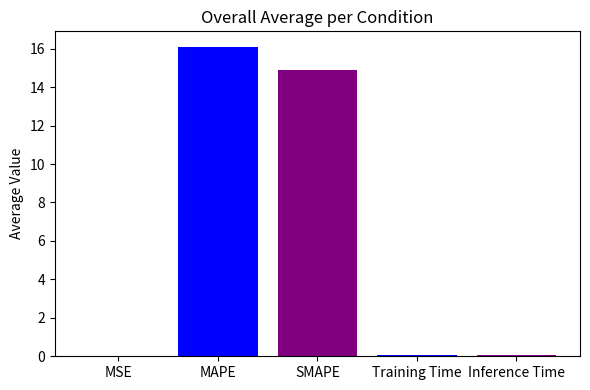

What is the greatest value displayed?

16.1